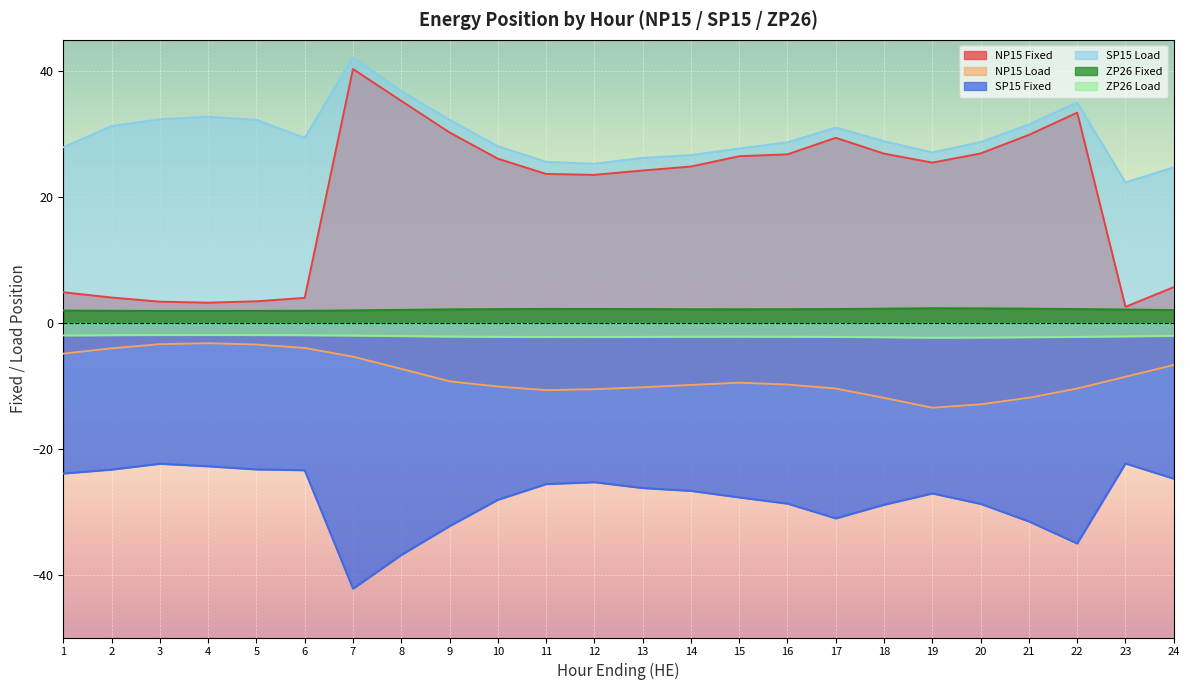

At which label does ZP26 Load reach its peak?

3